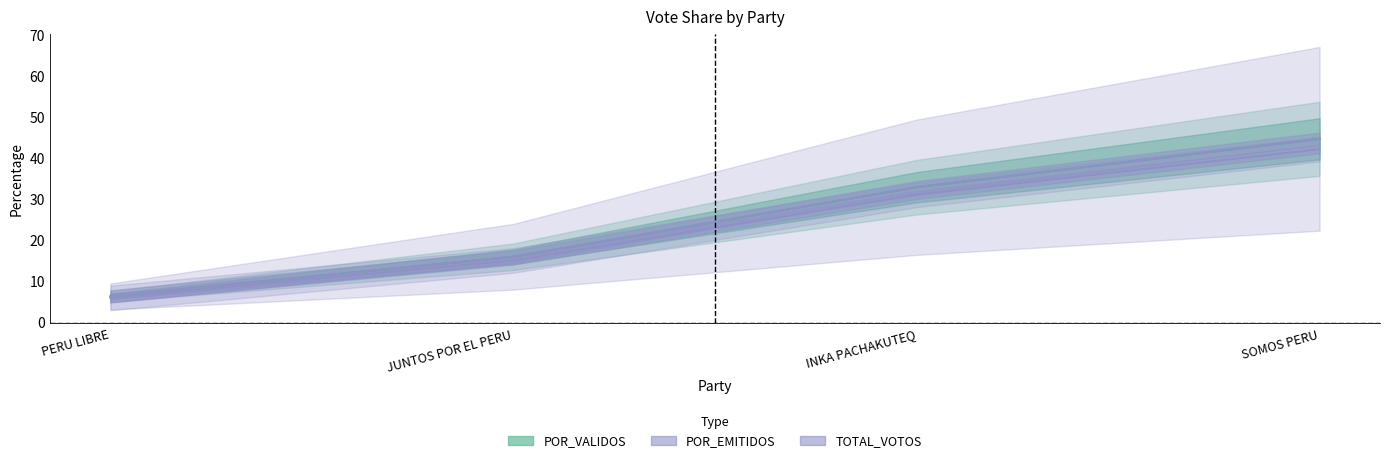

Is it true that POR_VALIDOS equals 6.3 at PERU LIBRE?

True